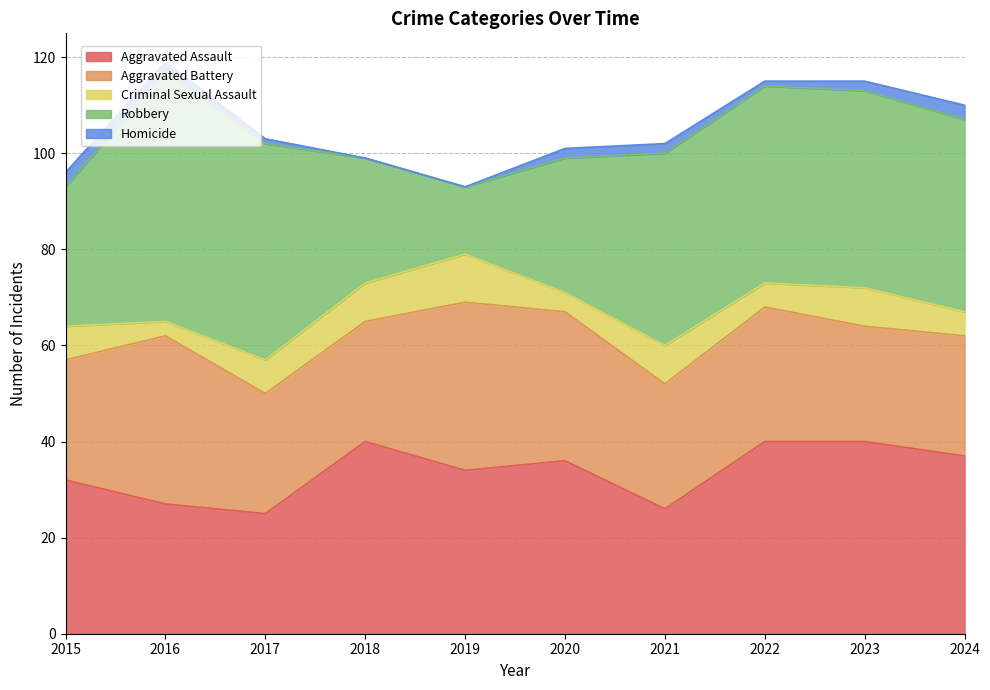

What is the value of the Criminal Sexual Assault point at the 7th from the left?

8